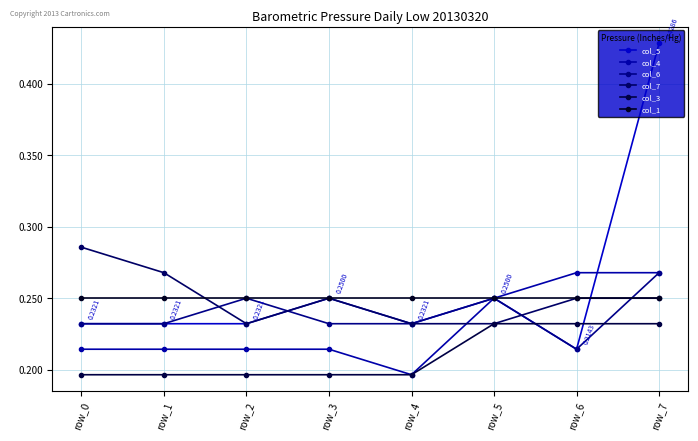

Reading left to right, list all the values displayed in this chart.

col_5: row_0=0.2	row_1=0.2	row_2=0.2	row_3=0.2	row_4=0.2	row_5=0.2	row_6=0.2	row_7=0.4
col_4: row_0=0.2	row_1=0.2	row_2=0.2	row_3=0.2	row_4=0.2	row_5=0.2	row_6=0.3	row_7=0.3
col_6: row_0=0.2	row_1=0.2	row_2=0.2	row_3=0.2	row_4=0.2	row_5=0.2	row_6=0.2	row_7=0.3
col_7: row_0=0.3	row_1=0.3	row_2=0.2	row_3=0.2	row_4=0.2	row_5=0.2	row_6=0.2	row_7=0.2
col_3: row_0=0.2	row_1=0.2	row_2=0.2	row_3=0.2	row_4=0.2	row_5=0.2	row_6=0.2	row_7=0.2
col_1: row_0=0.2	row_1=0.2	row_2=0.2	row_3=0.2	row_4=0.2	row_5=0.2	row_6=0.2	row_7=0.2